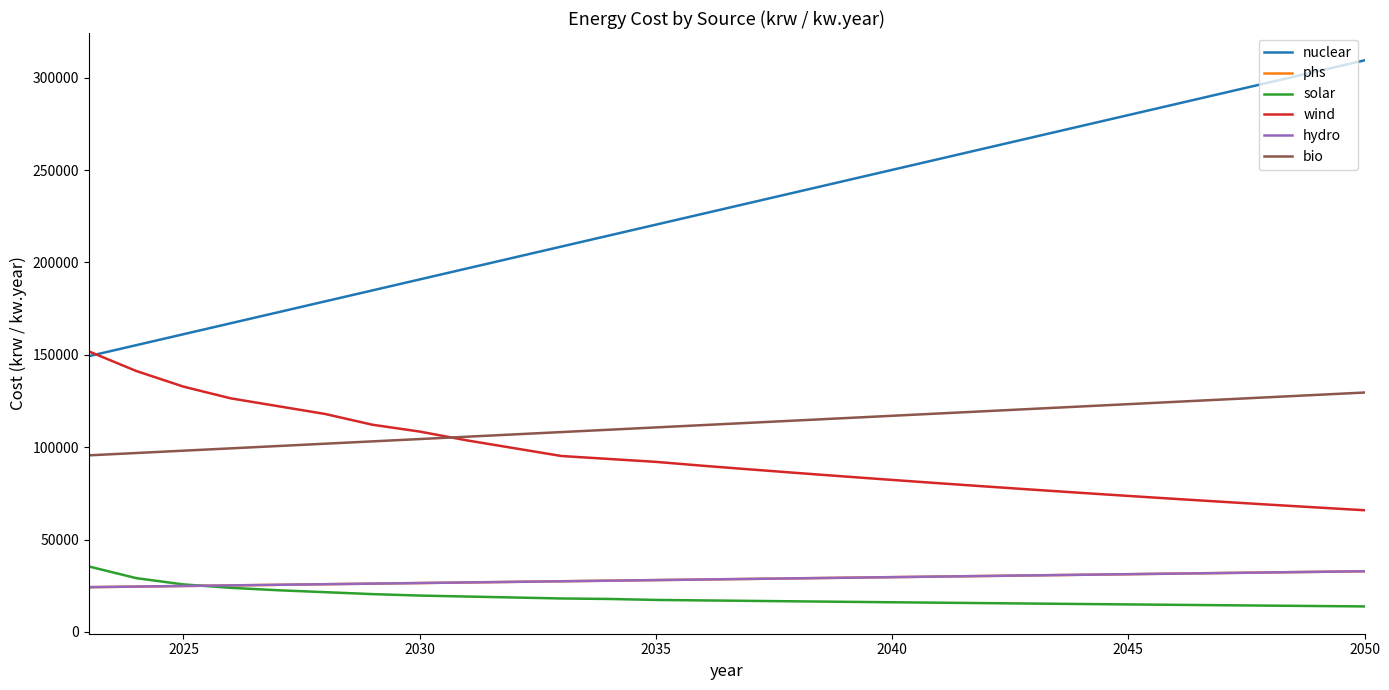

Does the chart have visible grid lines?

No